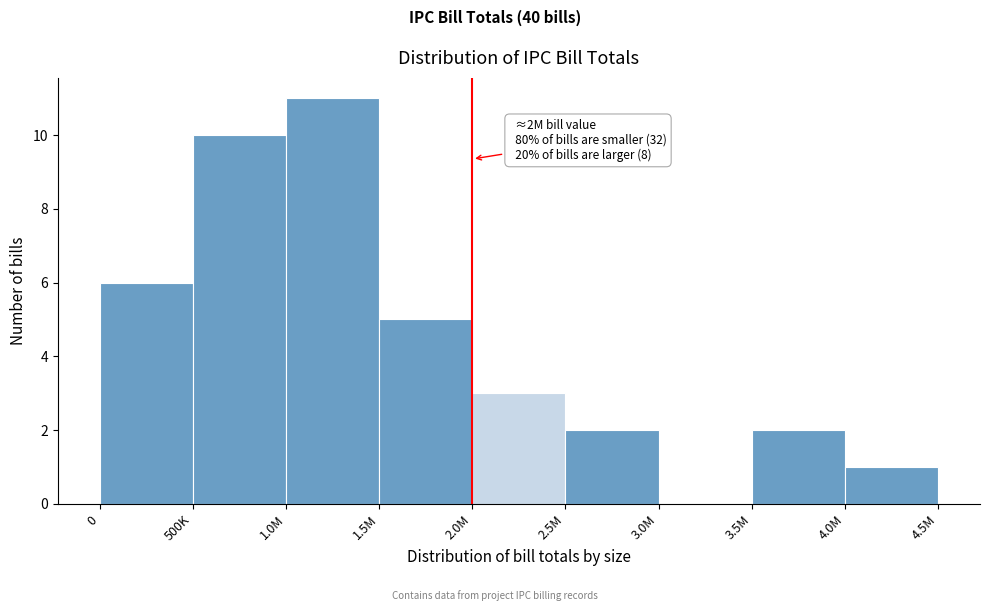

Reading left to right, list all the values displayed in this chart.

0=6	500K=10	1.0M=11	1.5M=5	2.0M=3	2.5M=2	3.0M=0	3.5M=2	4.0M=1